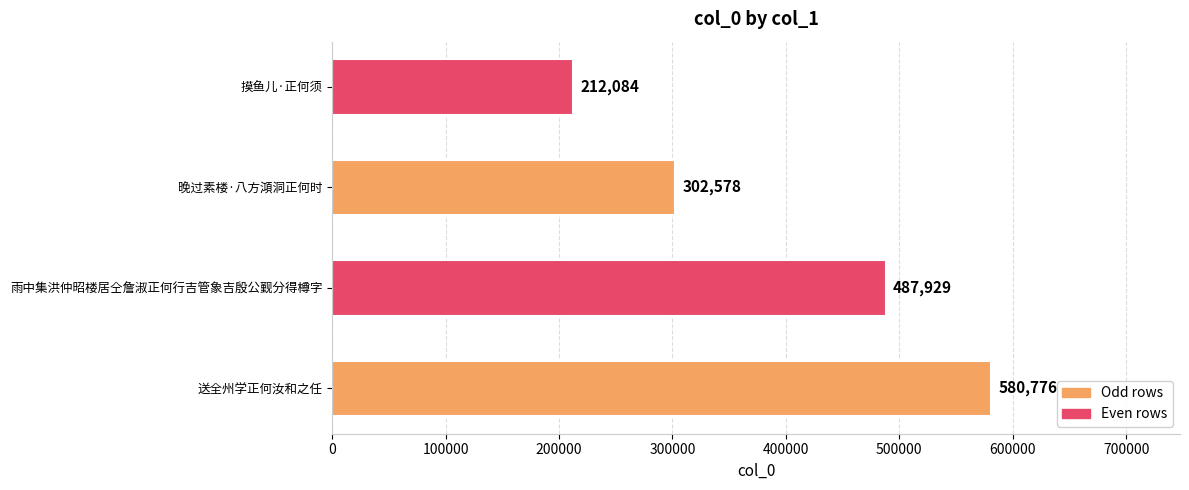

What is the difference between the values at 雨中集洪仲昭楼居仝詹淑正何行吉管象吉殷公觐分得樽字 and 摸鱼儿·正何须?

275845